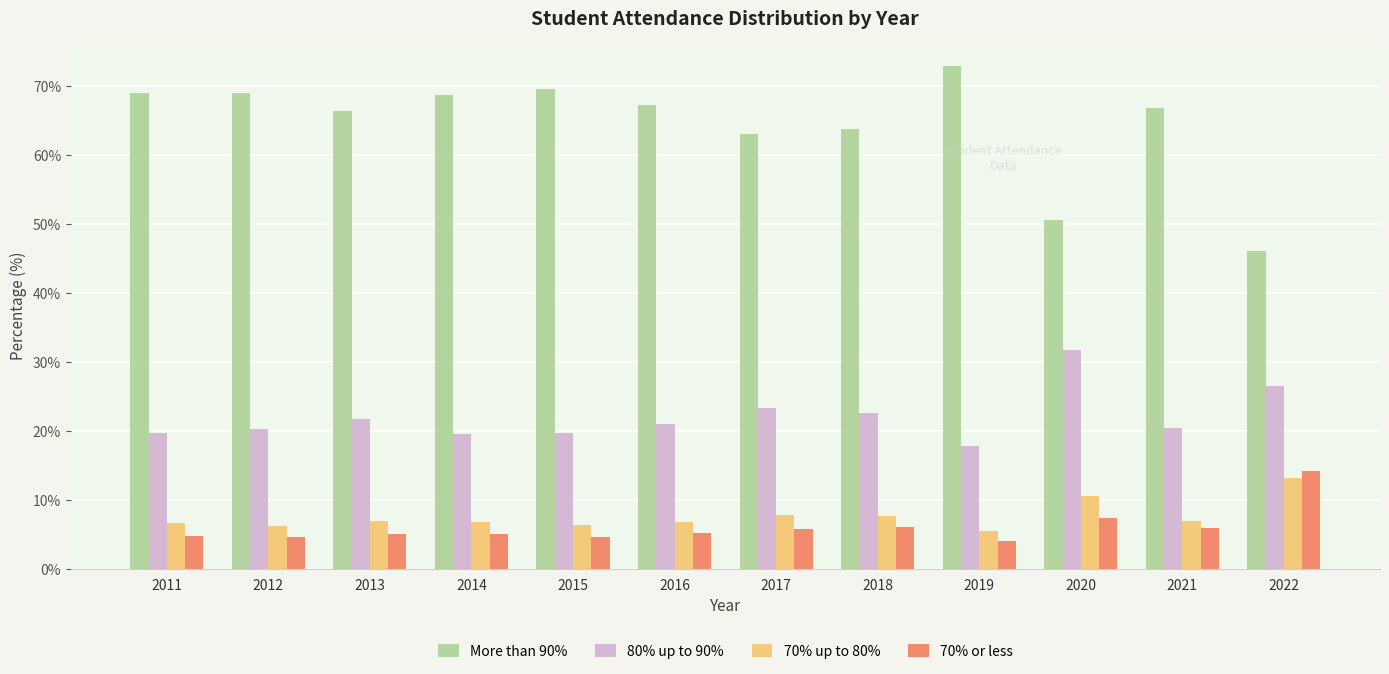

Is it true that 70% or less equals 4.0 at 2019?

True